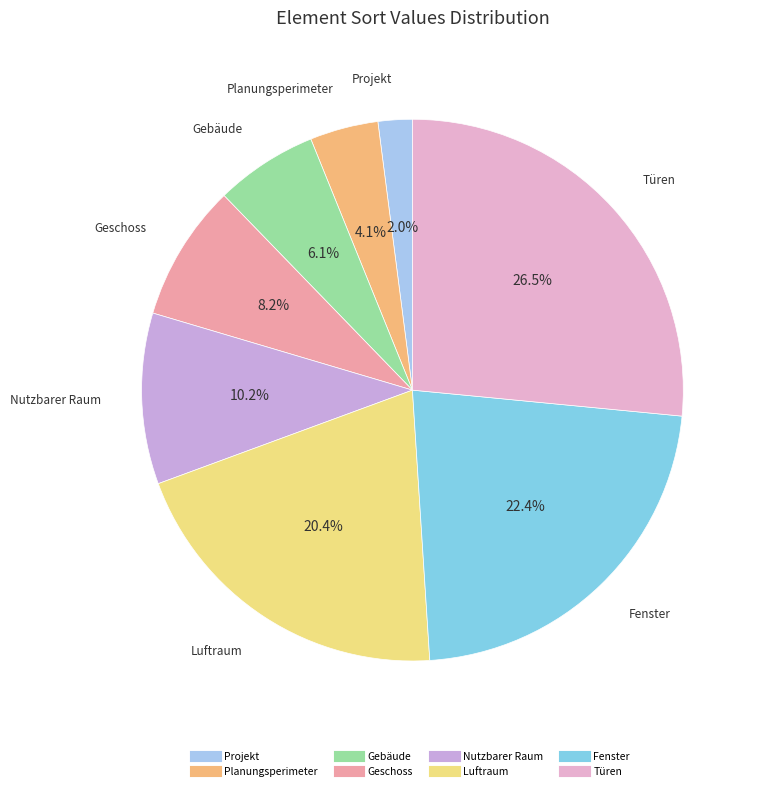

Does Luftraum represent more than half of the total?

No